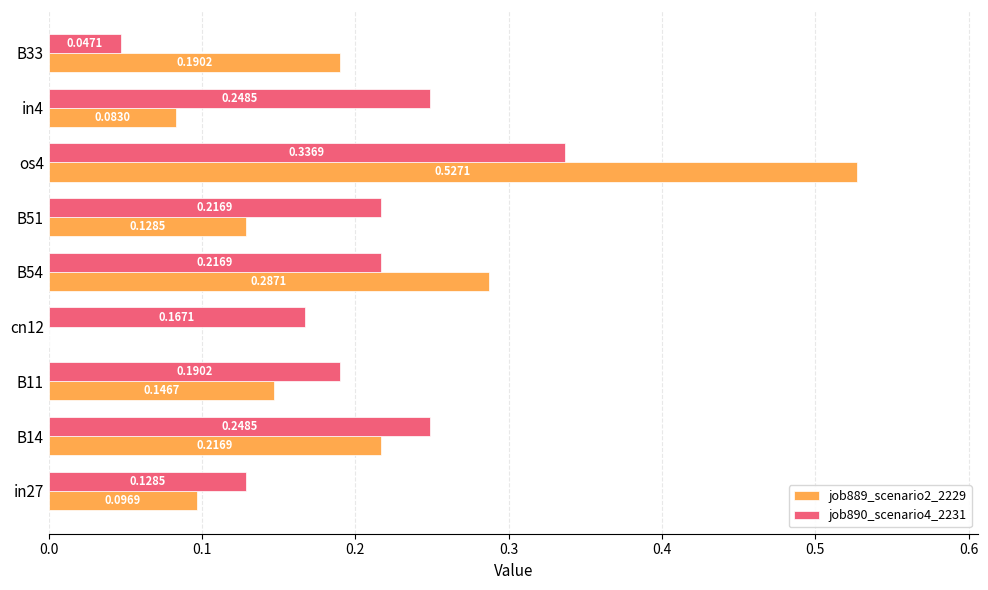

At which category is the sum across all series the highest?

os4